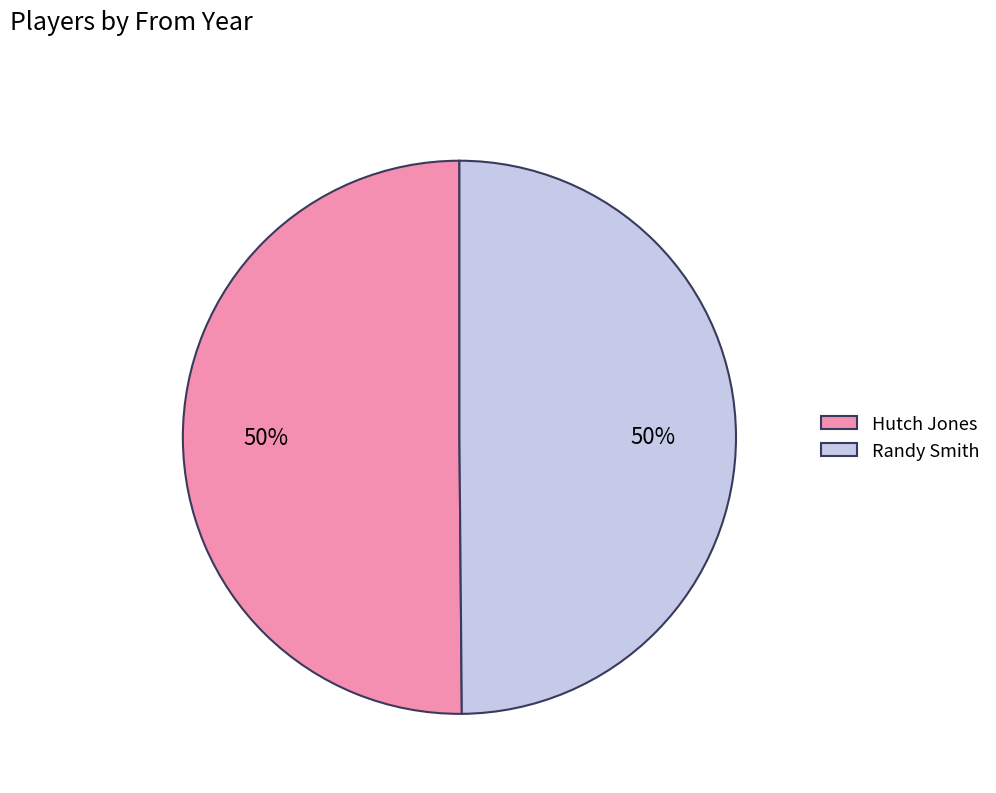

Approximately how many times larger is the value at Randy Smith compared to Hutch Jones?

1.0